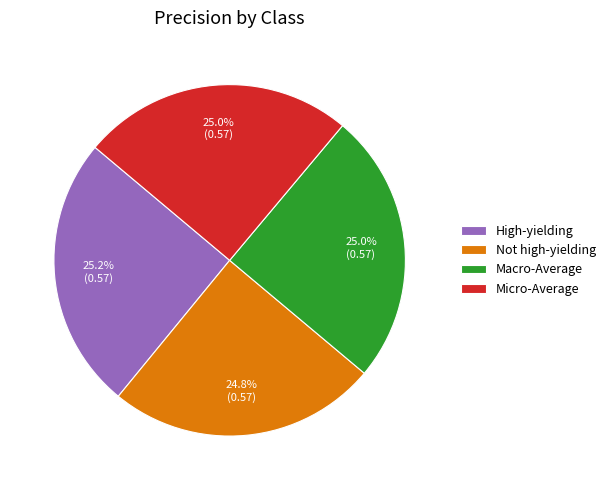

To the nearest percent, what percentage of the pie is Micro-Average?

25%